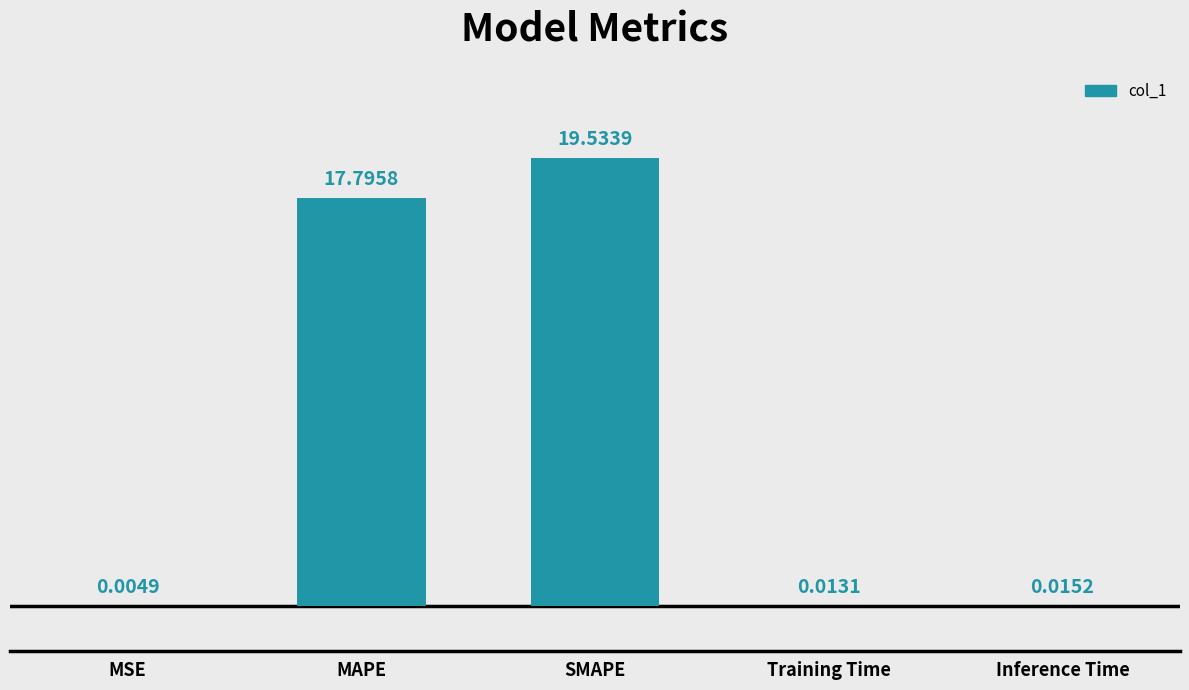

Where is the data nearest to the value 9?

MAPE